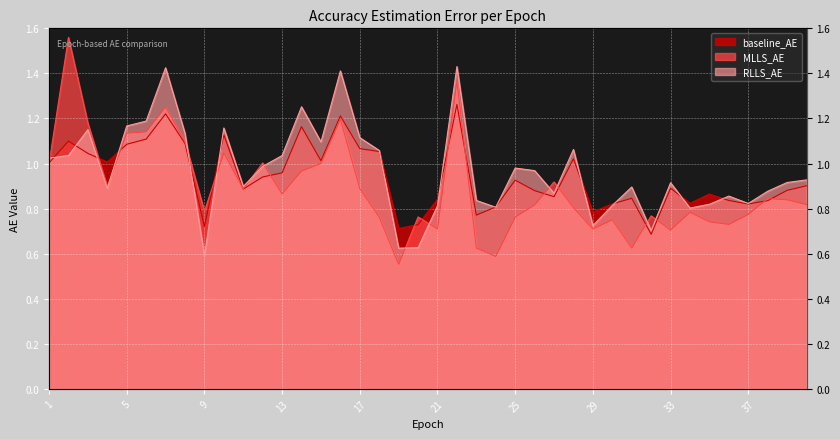

Reading left to right, transcribe all the data shown in this chart.

baseline_AE: 1.0	1.1	1.0	1.0	1.1	1.1	1.2	1.1	0.7	1.1	0.9	0.9	1.0	1.2	1.0	1.2	1.1	1.1	0.7	0.7	0.8	1.3	0.8	0.8	0.9	0.9	0.9	1.0	0.8	0.8	0.8	0.7	0.9	0.8	0.9	0.8	0.8	0.8	0.9	0.9
MLLS_AE: 1.0	1.6	1.2	0.9	1.1	1.1	1.3	1.1	0.8	1.0	0.9	1.0	0.9	1.0	1.0	1.2	0.9	0.8	0.6	0.8	0.7	1.4	0.6	0.6	0.8	0.8	0.9	0.8	0.7	0.8	0.6	0.8	0.7	0.8	0.7	0.7	0.8	0.8	0.8	0.8
RLLS_AE: 1.0	1.0	1.2	0.9	1.2	1.2	1.4	1.1	0.6	1.2	0.9	1.0	1.0	1.3	1.1	1.4	1.1	1.1	0.6	0.6	0.8	1.4	0.8	0.8	1.0	1.0	0.9	1.1	0.7	0.8	0.9	0.7	0.9	0.8	0.8	0.9	0.8	0.9	0.9	0.9